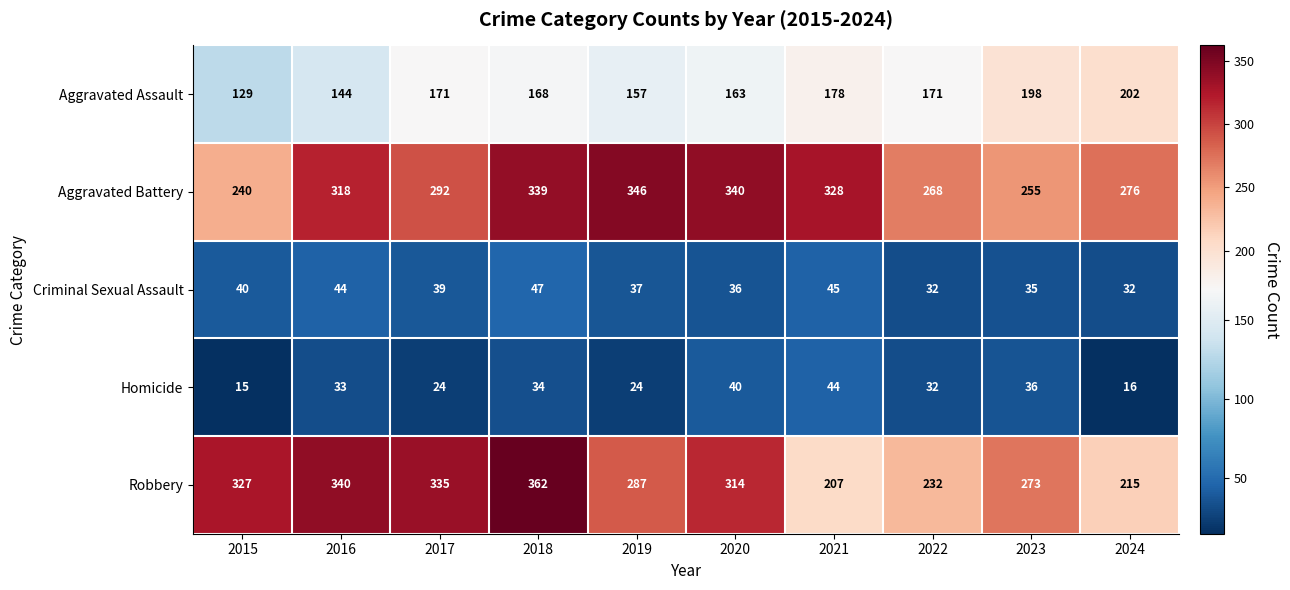

At which category is the sum across all series the highest?

2018